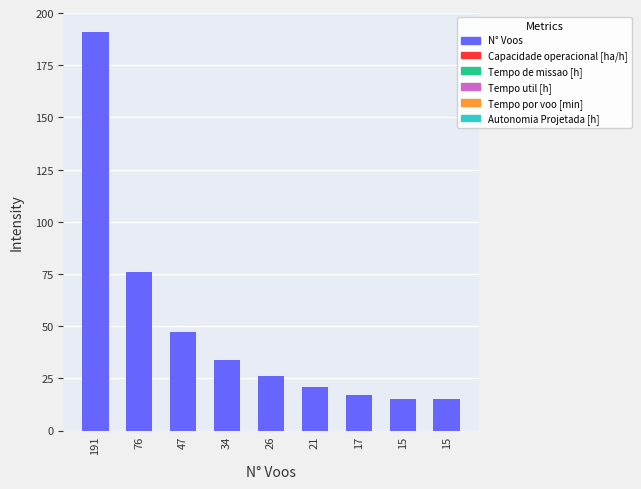

How many bars are there in total?

9